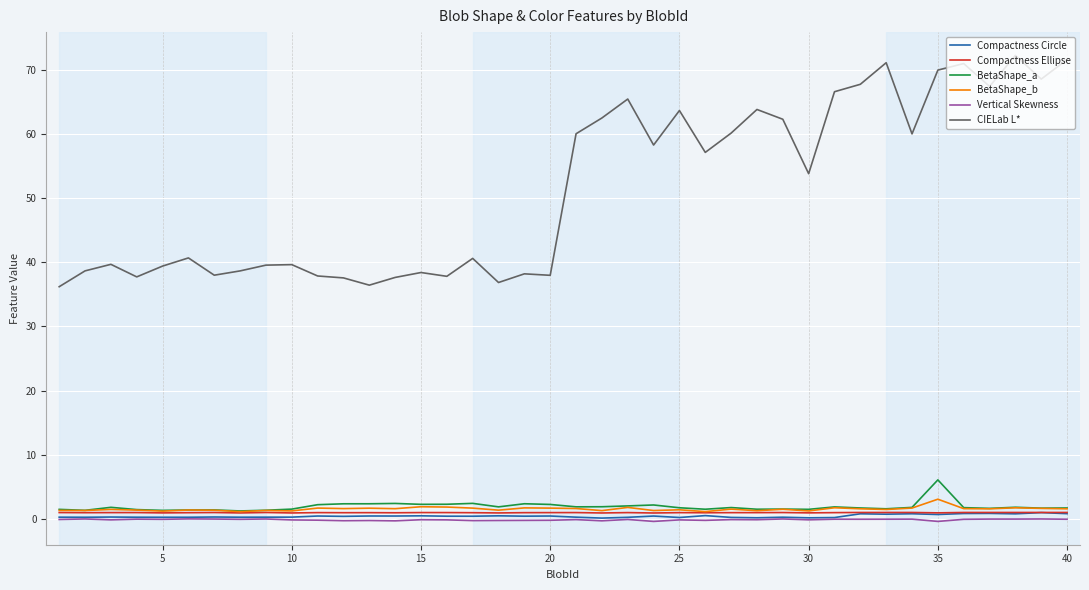

Which series has the largest range (max minus min)?

CIELab L*